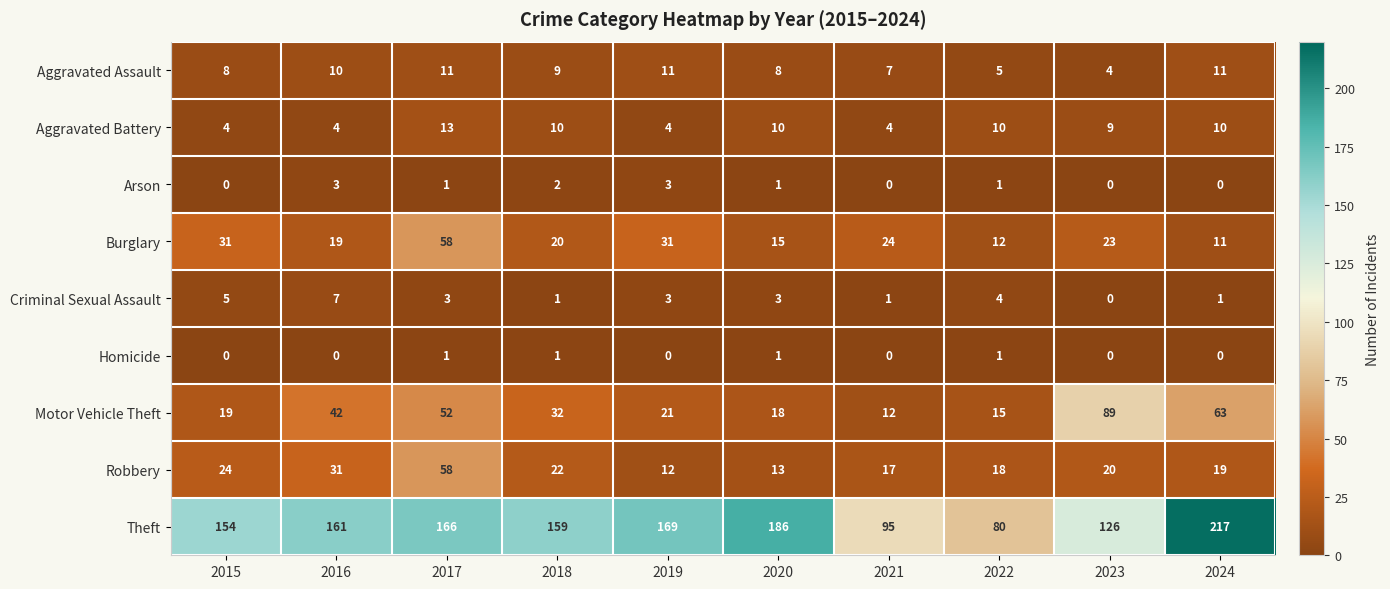

Rank the series at 2016 from lowest to highest value.

Homicide, Arson, Aggravated Battery, Criminal Sexual Assault, Aggravated Assault, Burglary, Robbery, Motor Vehicle Theft, Theft